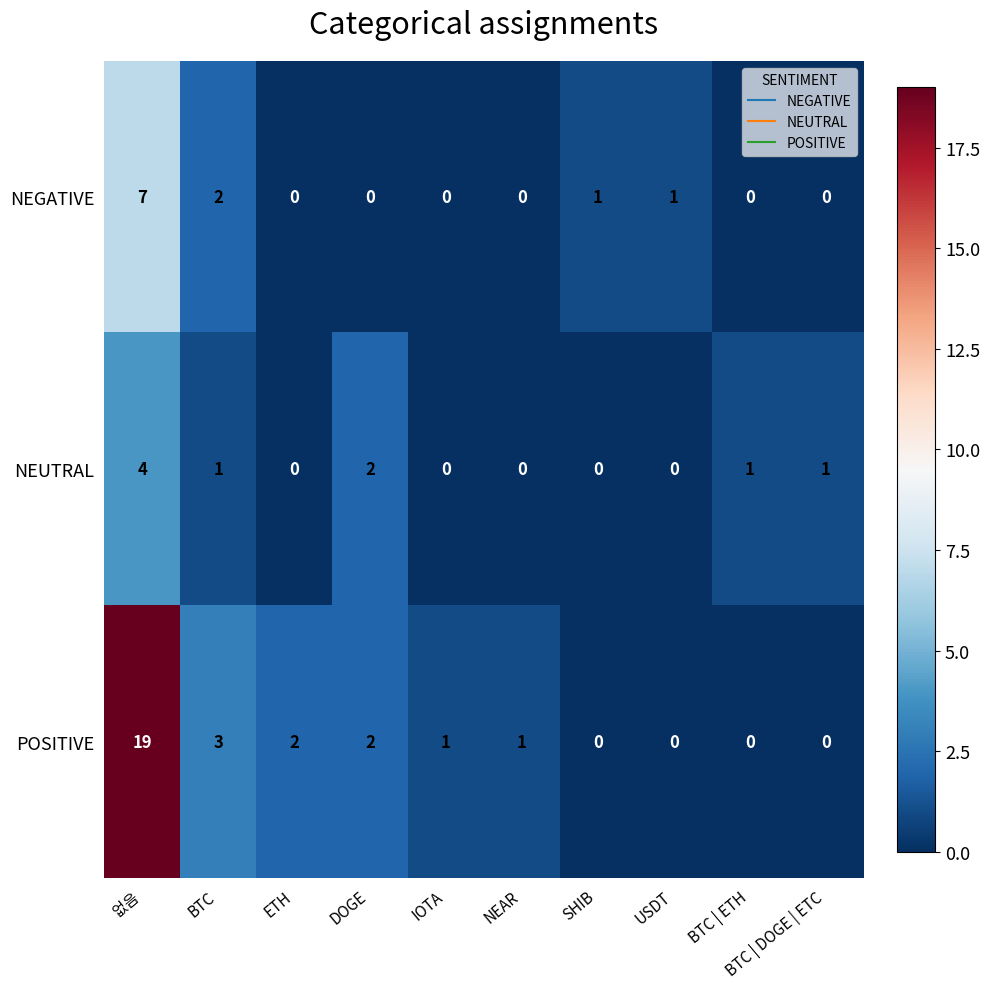

At which label is NEGATIVE closest to 3?

BTC